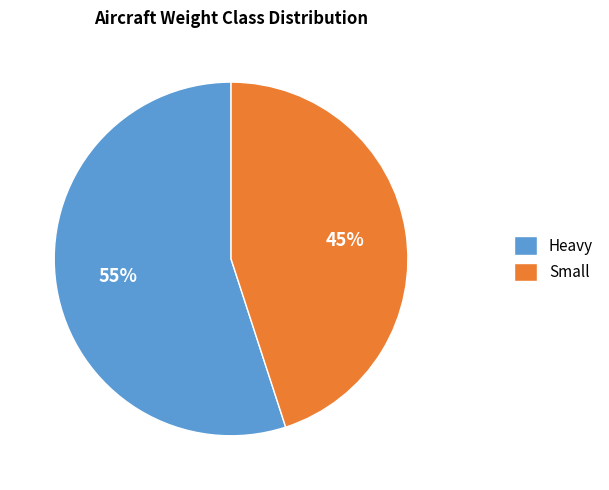

Rank the categories by value from lowest to highest.

Small, Heavy